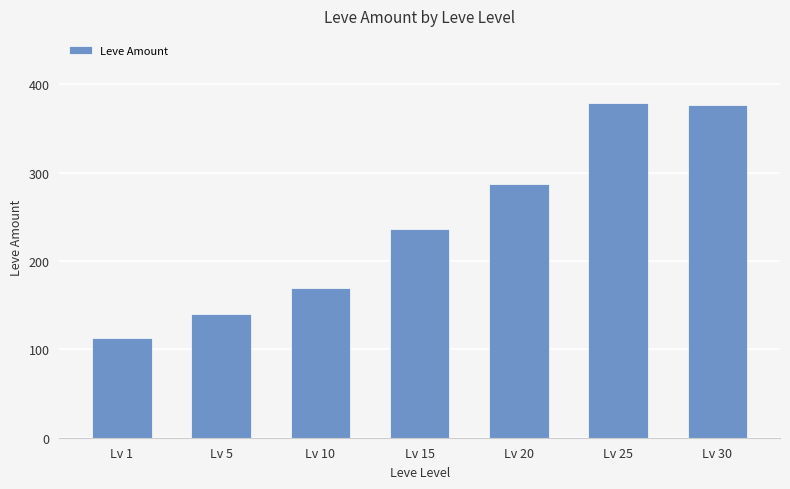

What is the value of the 4th bar from the left?

236